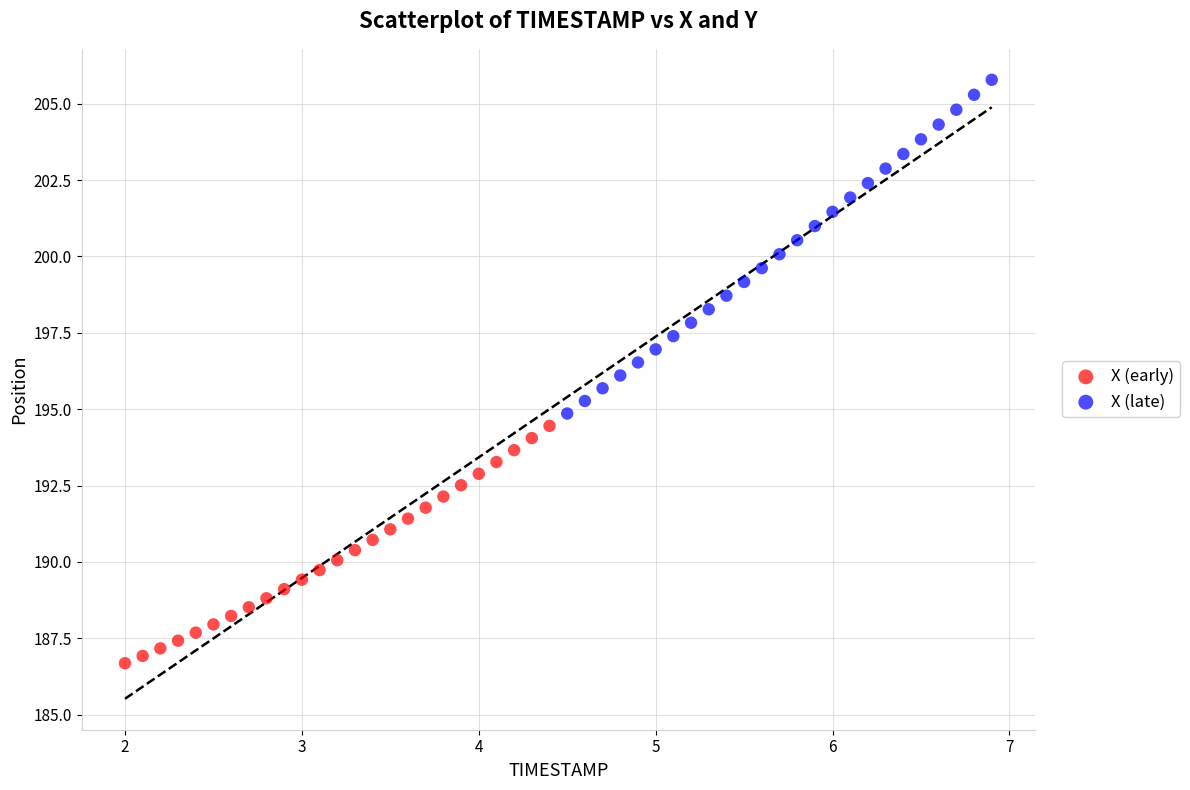

Which series reaches the minimum Y coordinate?

X (early)